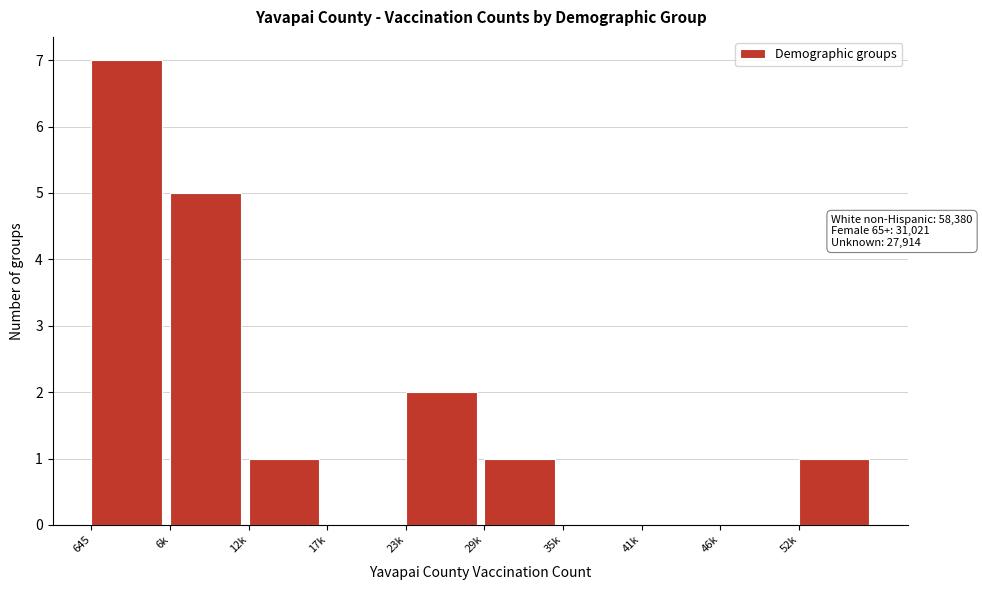

Reading right to left, extract all data points from this chart.

52k=1	46k=0	41k=0	35k=0	29k=1	23k=2	17k=0	12k=1	6k=5	645=7